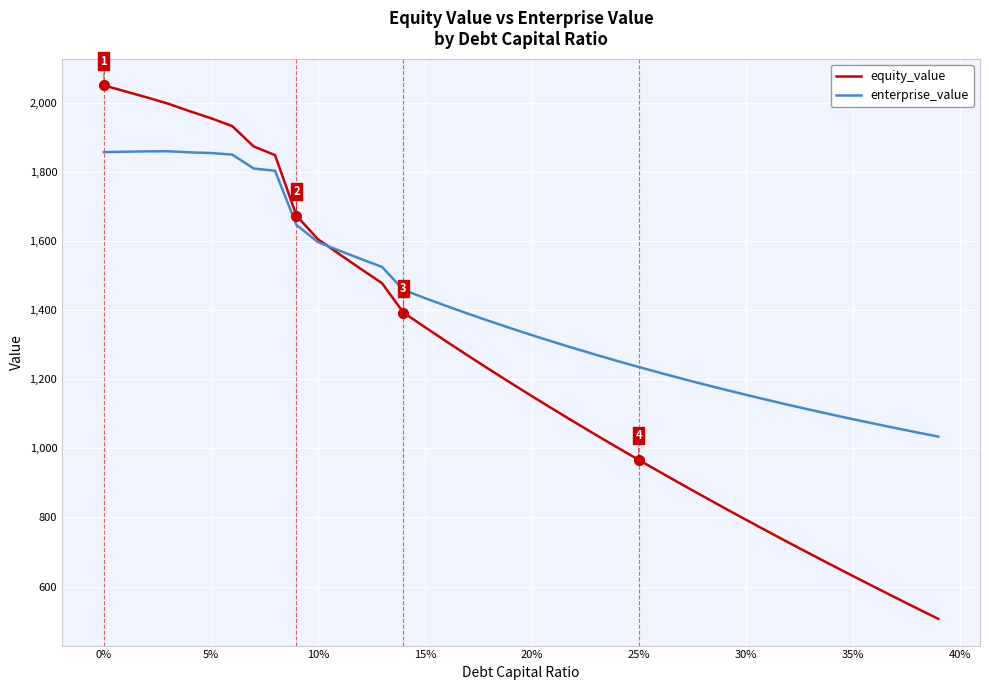

What are all the series names shown in the legend?

equity_value, enterprise_value